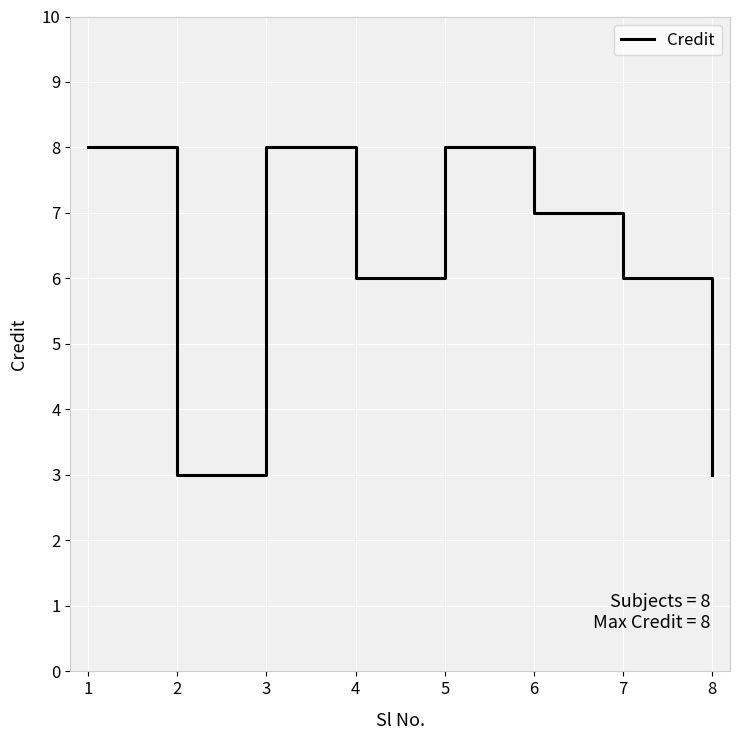

Does the chart have visible grid lines?

Yes